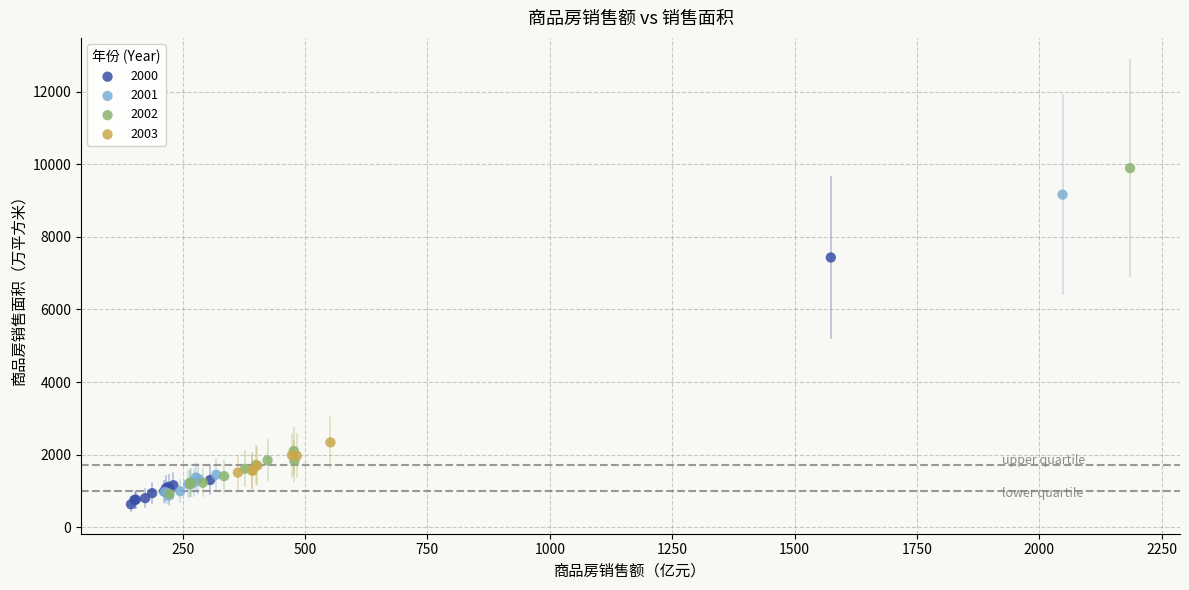

Which series contains the lowest Y value?

2000